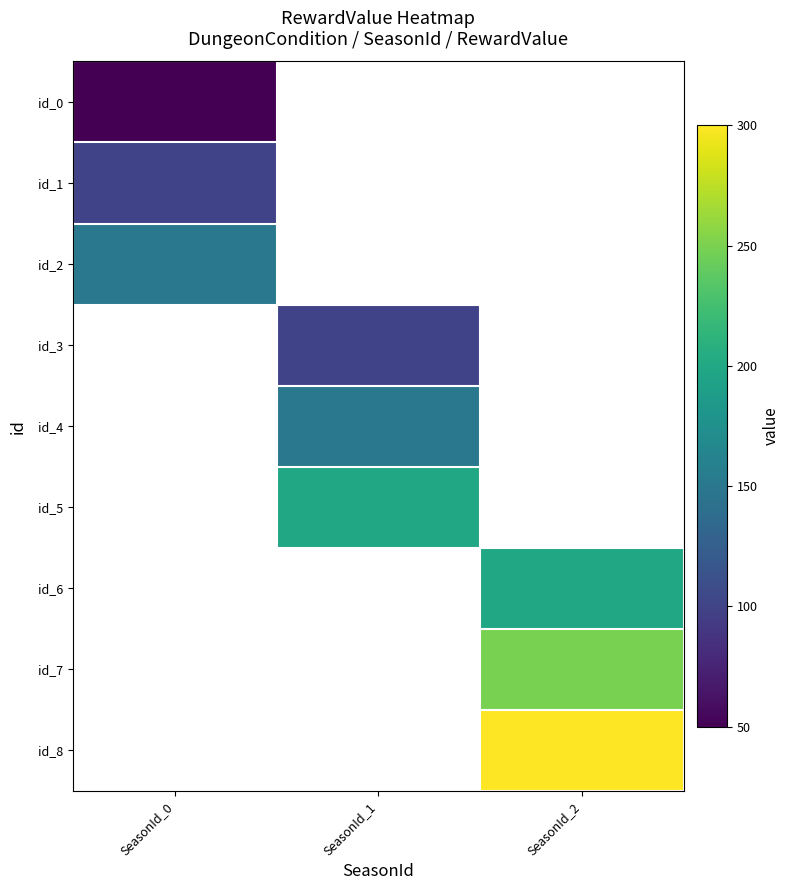

What is the minimum value shown in the chart?

50.0